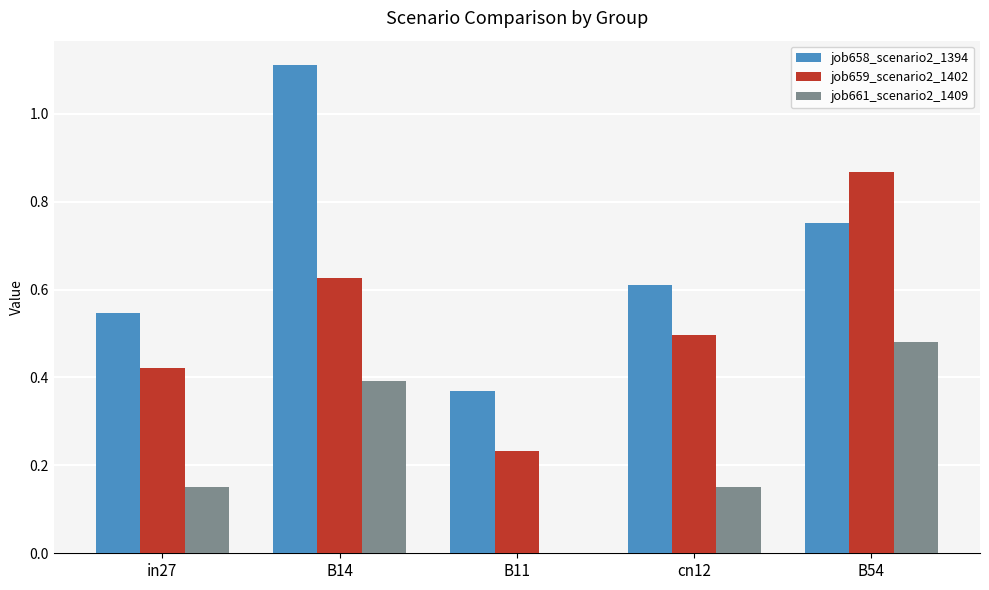

How many positive values does the job661_scenario2_1409 series have?

4